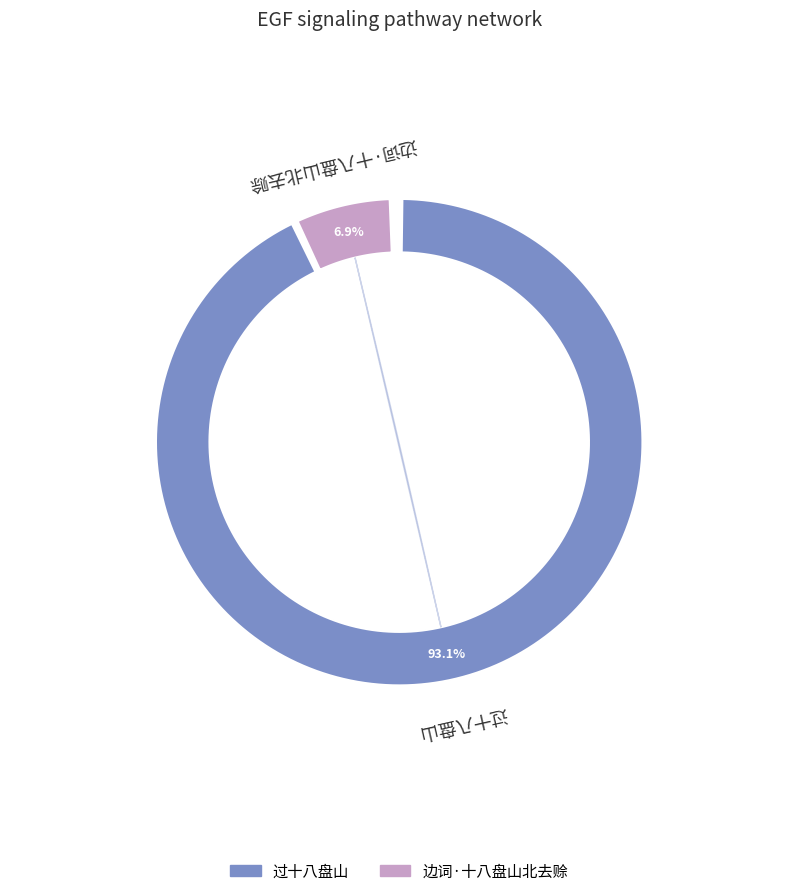

True or false: 边词·十八盘山北去赊 accounts for 7% of the total.

True